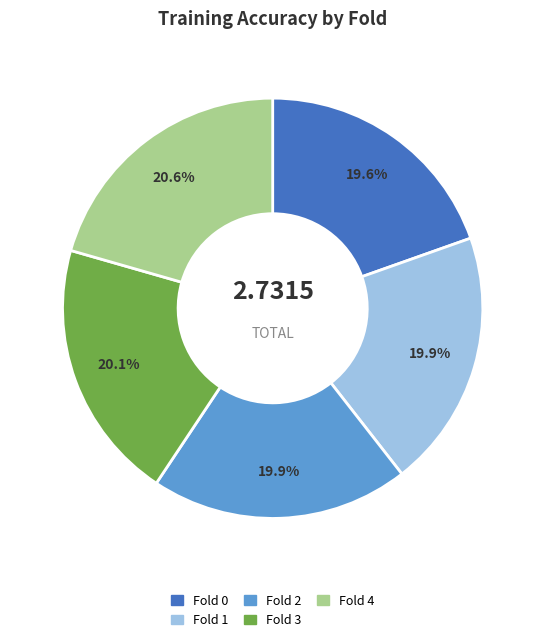

What percentage is NOT represented by Fold 2?

80.1%